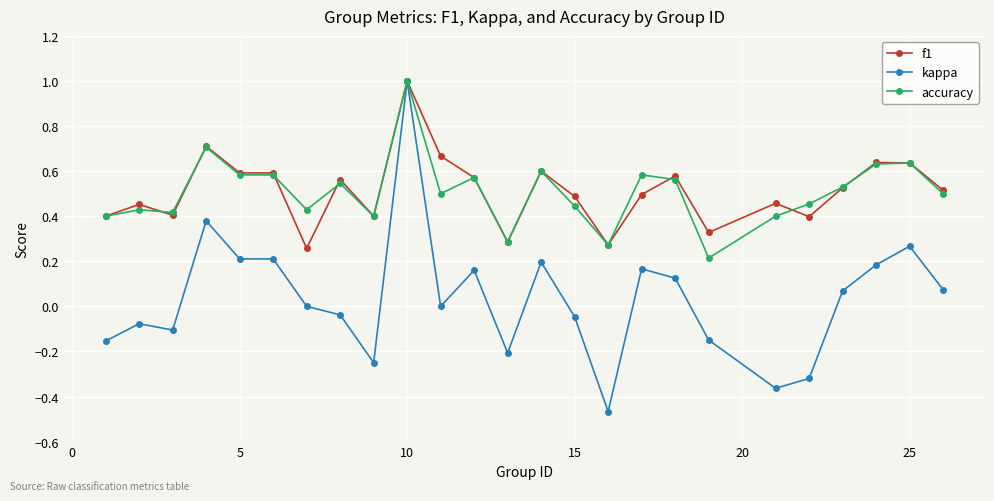

Does the chart have visible grid lines?

Yes